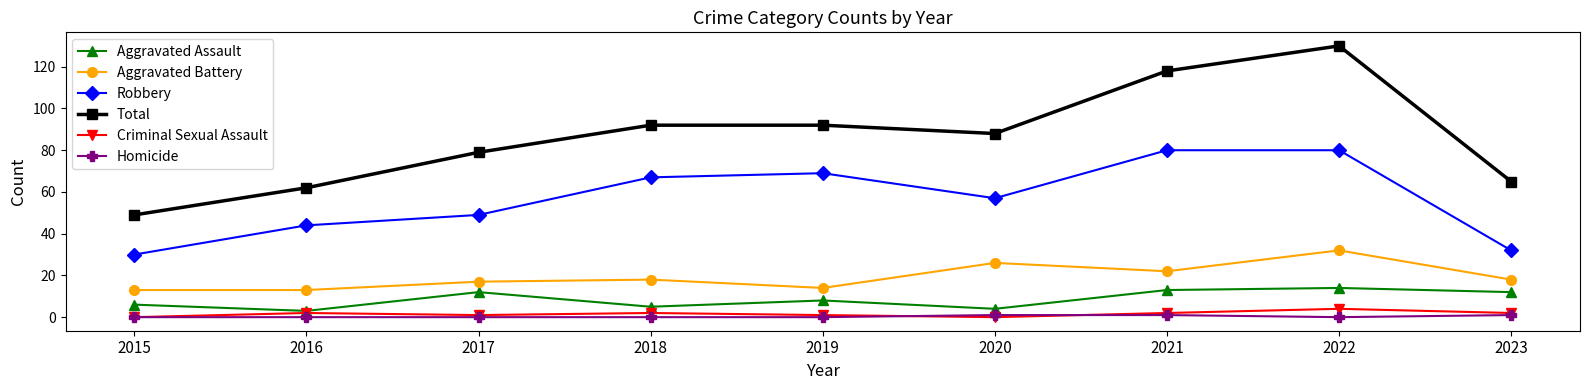

What is the sum of all Robbery values?

508